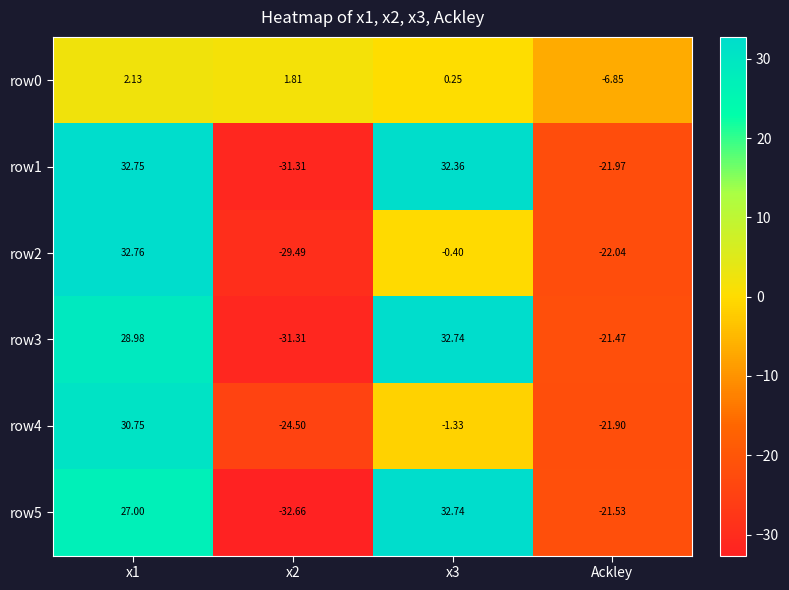

Is the value of row3 at x1 greater than the value of row5 at x2?

Yes